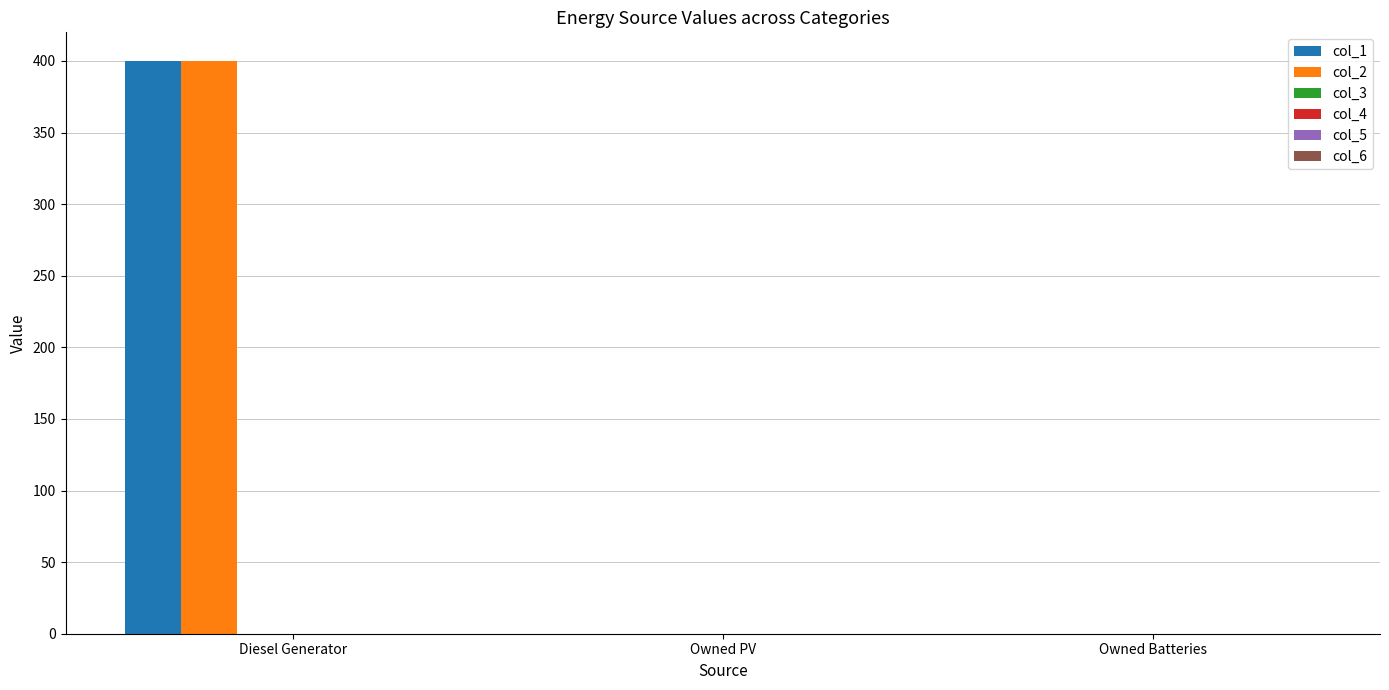

What is the greatest value displayed?

400